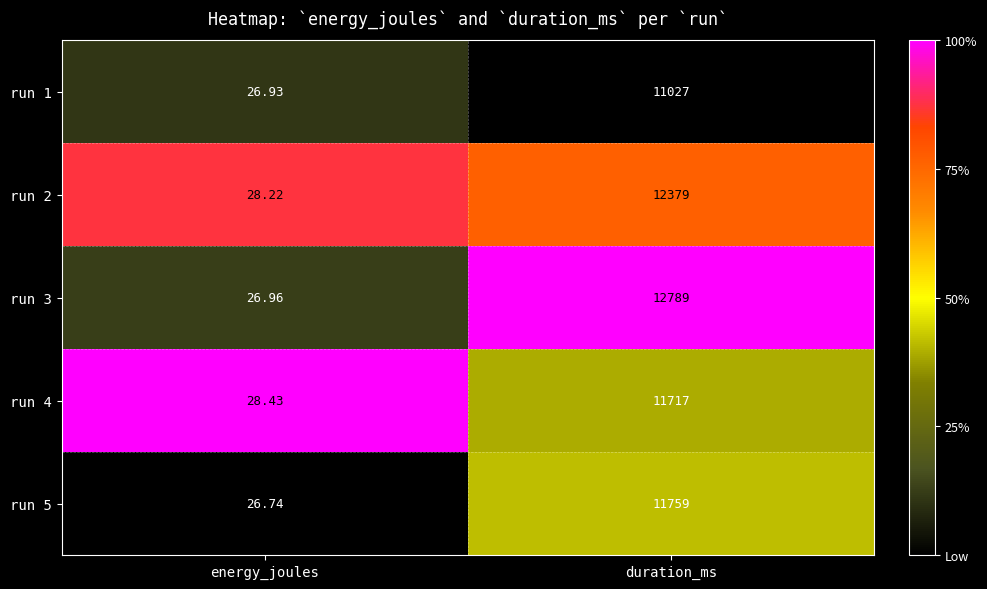

List the labels in order of run 3 value, smallest first.

energy_joules, duration_ms